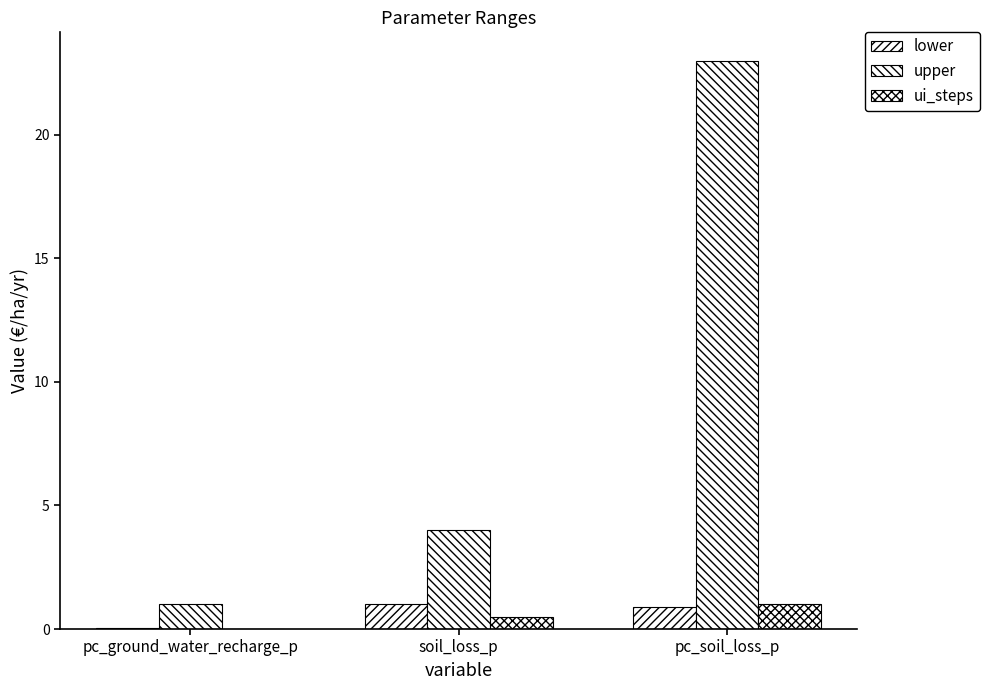

Count the number of data series in this chart.

3